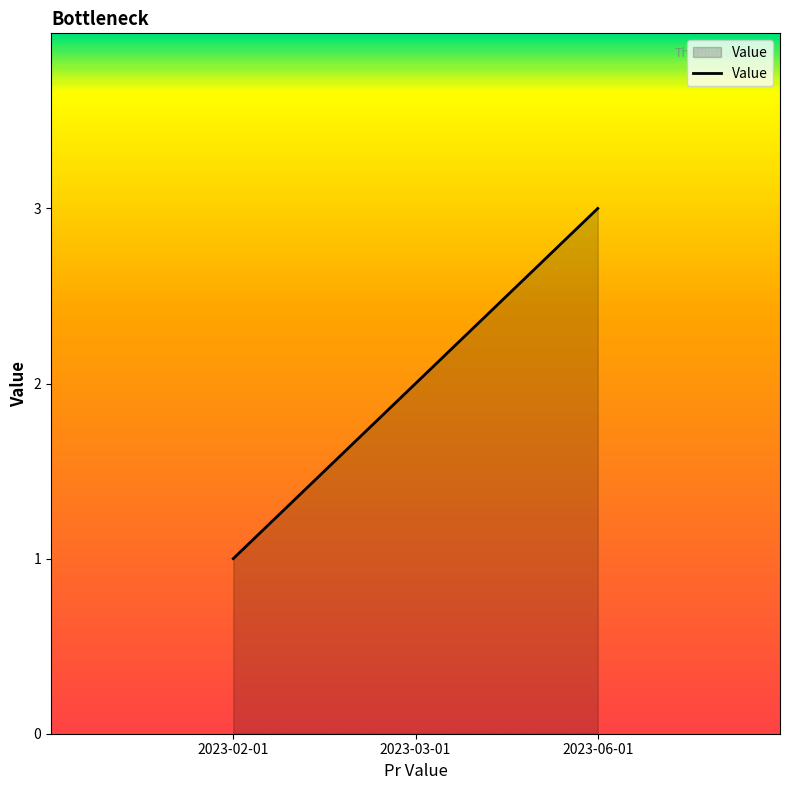

How many lines are shown in the chart?

1